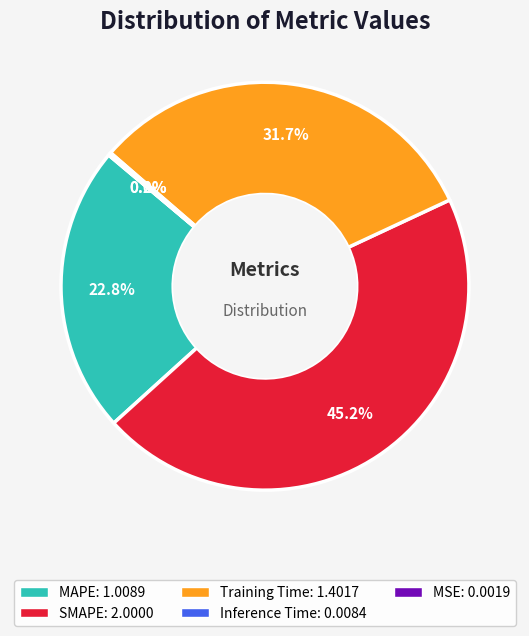

Is there any slice that represents more than half of the pie?

No